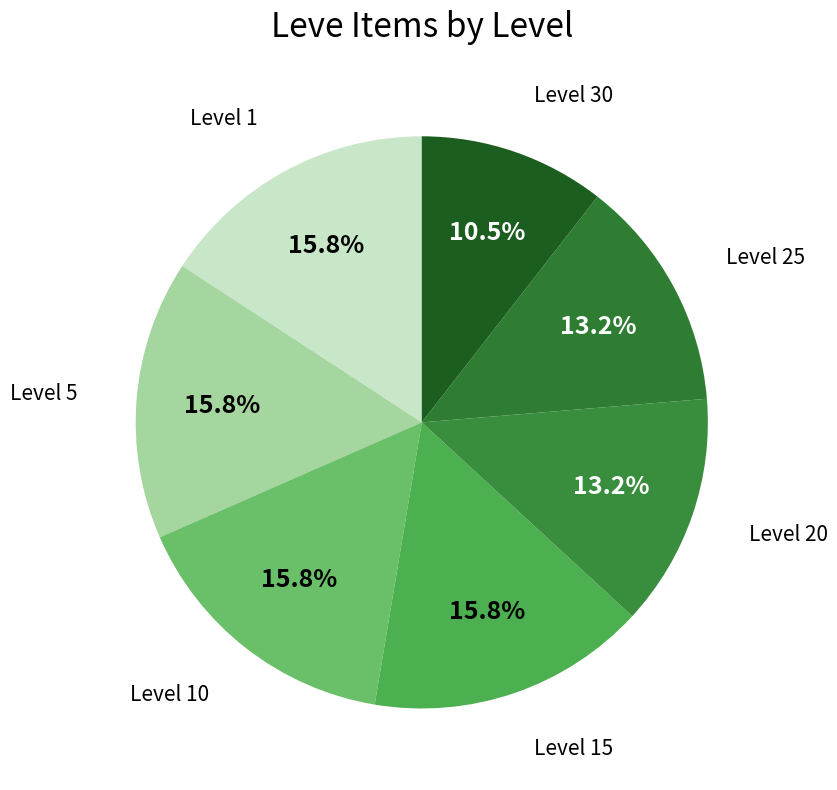

How many slices are in this pie chart?

7